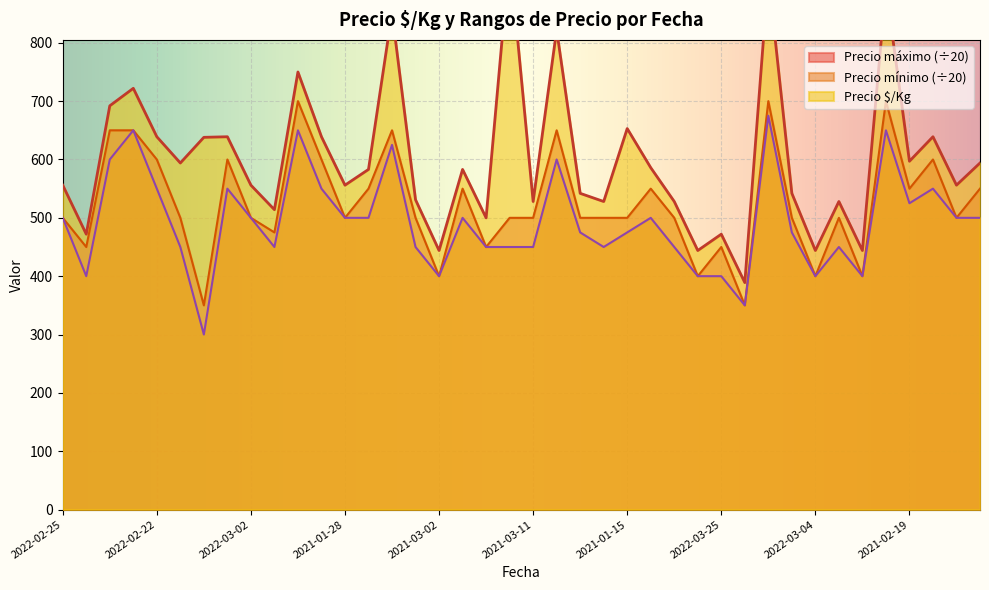

True or false: Precio $/Kg and Precio máximo cross at least once.

False